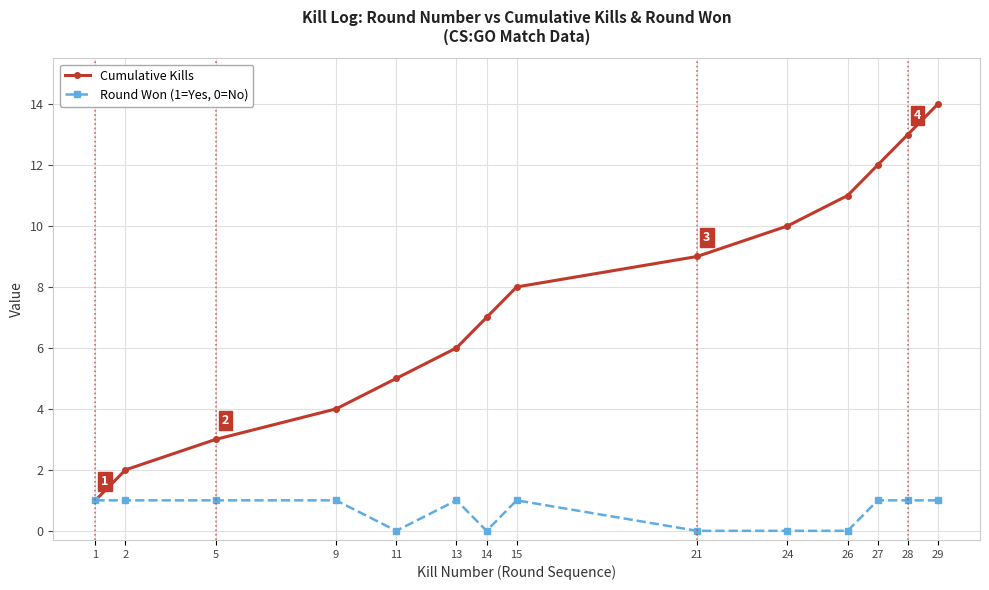

Is the value of Cumulative Kills at 26 greater than the value of Round Won (1=Yes, 0=No) at 27?

Yes